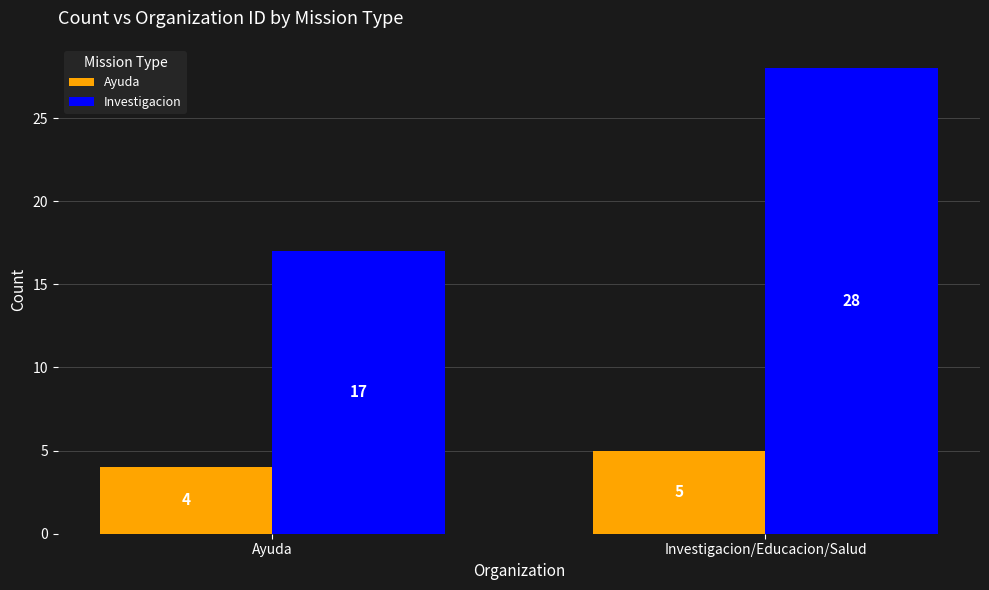

What position from the right is Investigacion/Educacion/Salud?

1